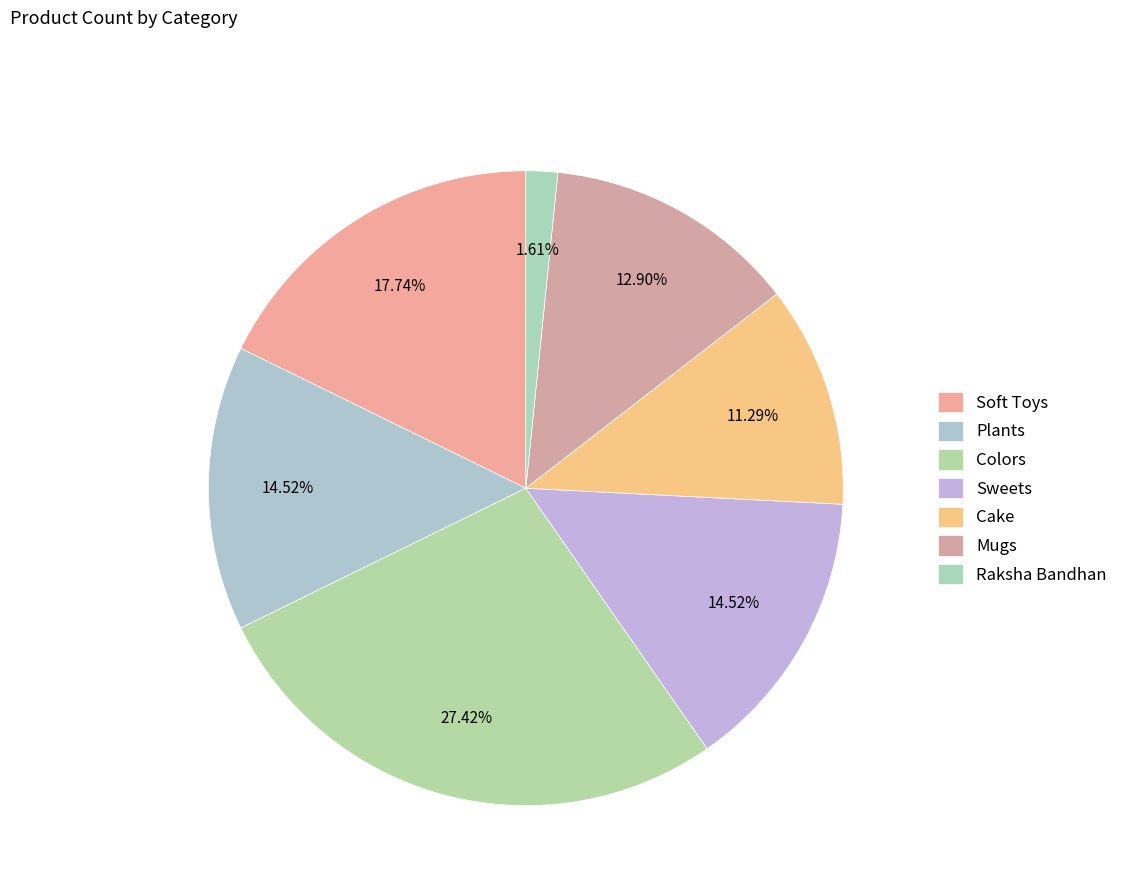

What is the largest slice in the pie chart?

Colors